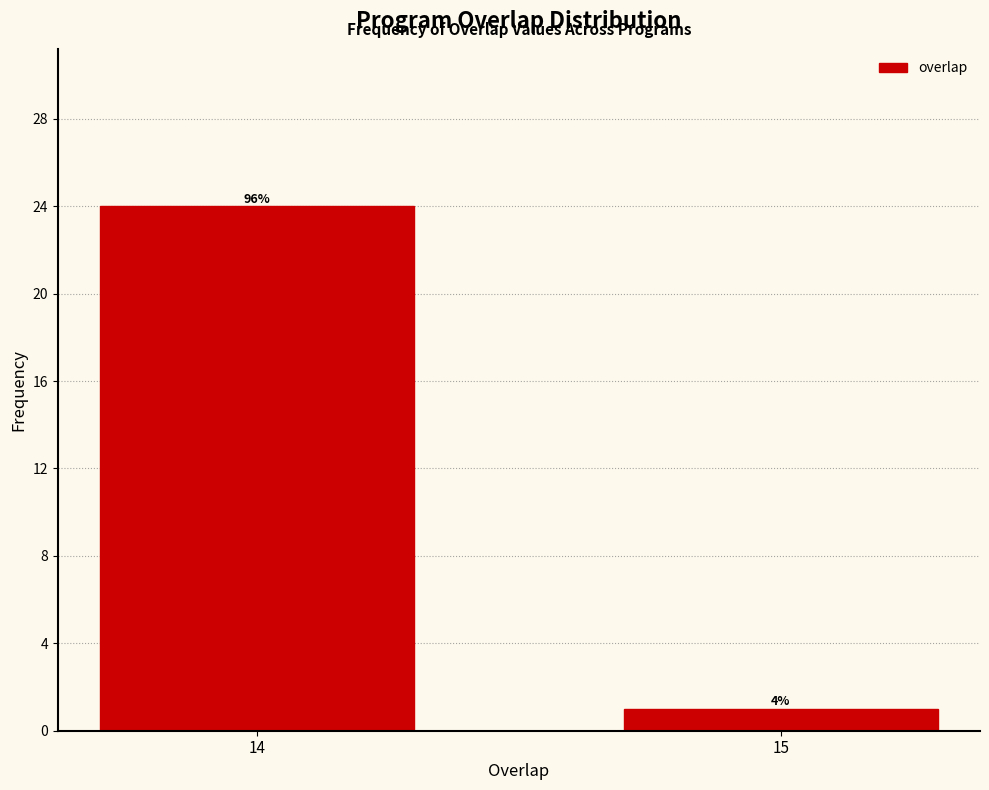

Does the chart contain any negative values?

No